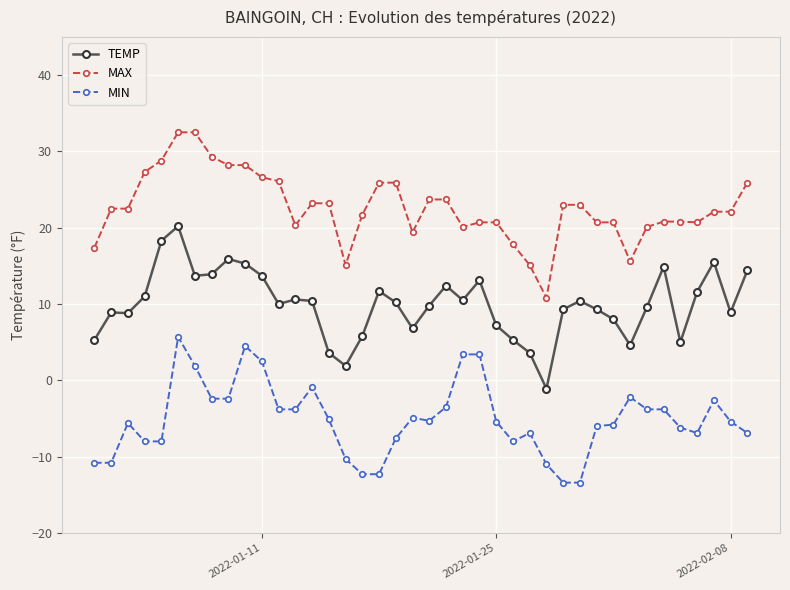

What is the highest value of the MIN series?

5.7